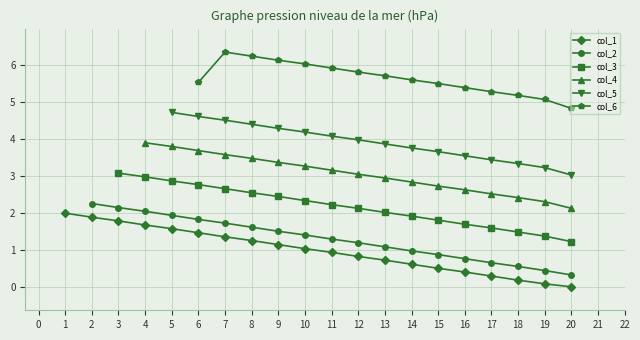

The col_1 series shows 1.1 at 9. True or false?

True